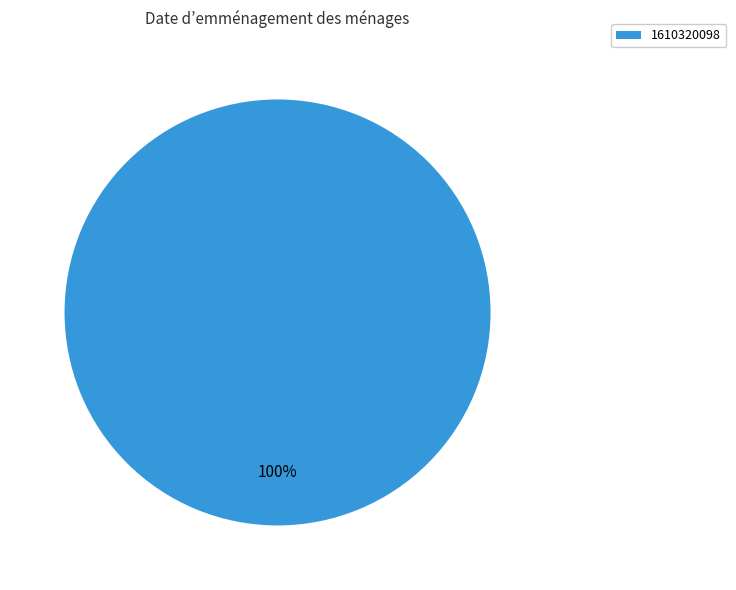

Does any single category account for the majority?

Yes